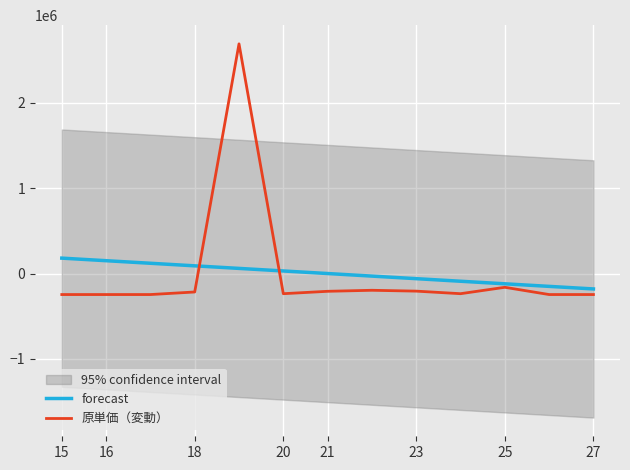

At how many categories does at least one series exceed 1459210?

1